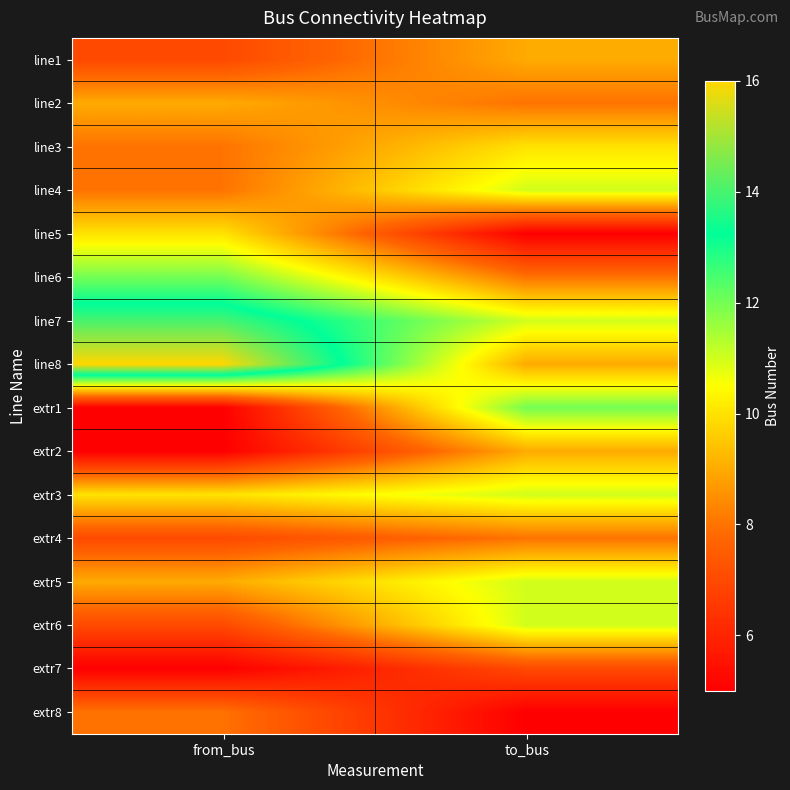

Rank the series by their maximum value, from lowest to highest.

extr7, extr4, extr8, line1, line2, extr2, line3, line5, line4, extr3, extr5, extr6, line6, extr1, line7, line8